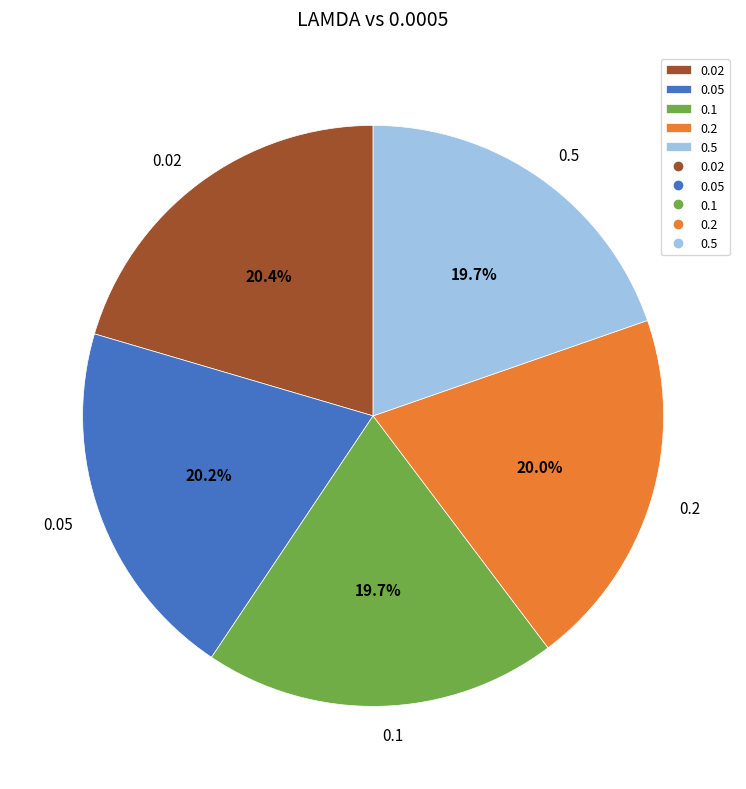

Is 0.1 the majority of the pie?

No